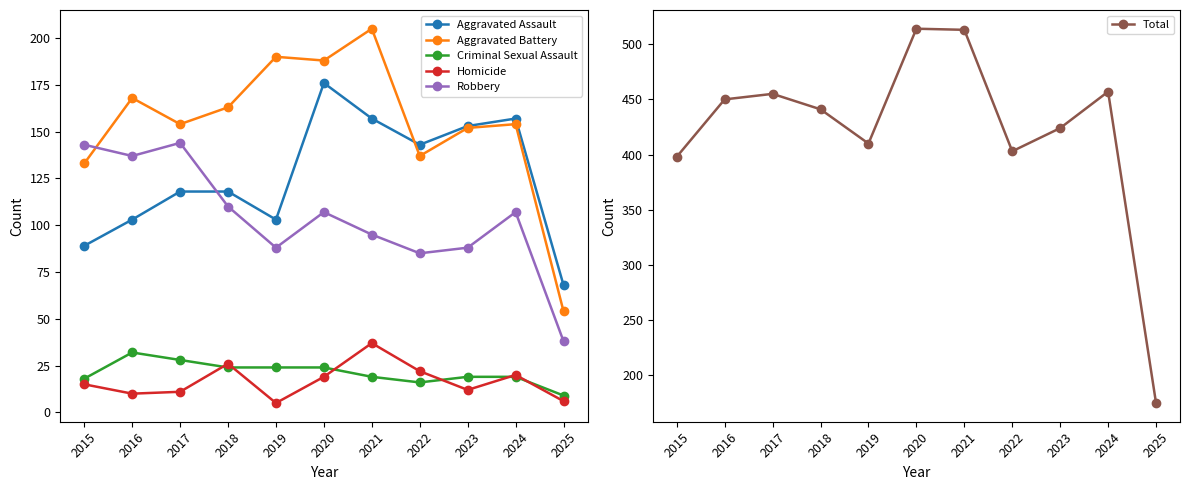

How many data points in Criminal Sexual Assault are less than 19?

3